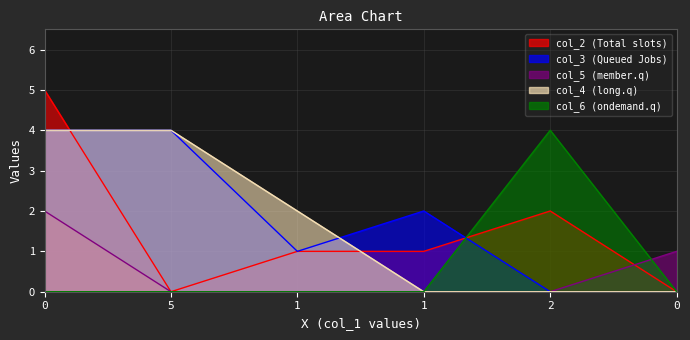

In col_3, how many points are lower than both neighbors (excluding endpoints)?

1